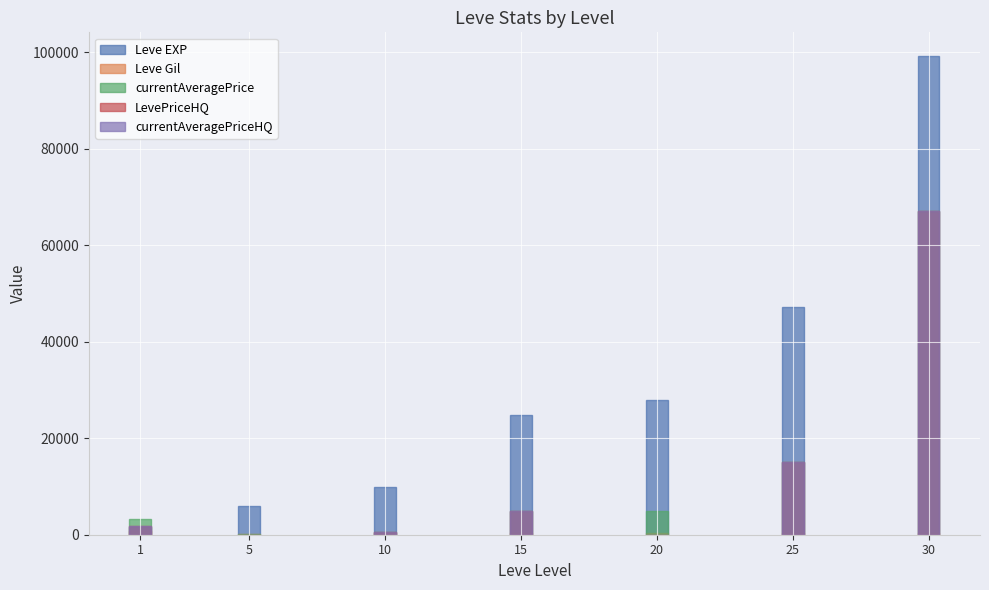

Rank the series by their maximum value, from highest to lowest.

Leve EXP, currentAveragePrice, LevePriceHQ, currentAveragePriceHQ, Leve Gil